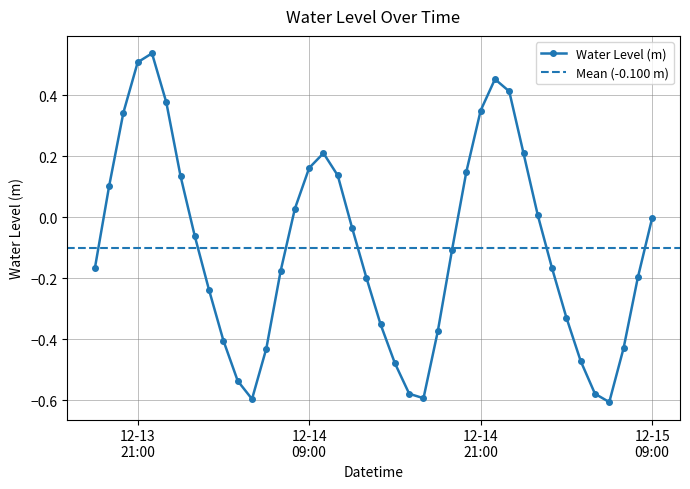

What is the difference between the maximum and minimum values?

1.1